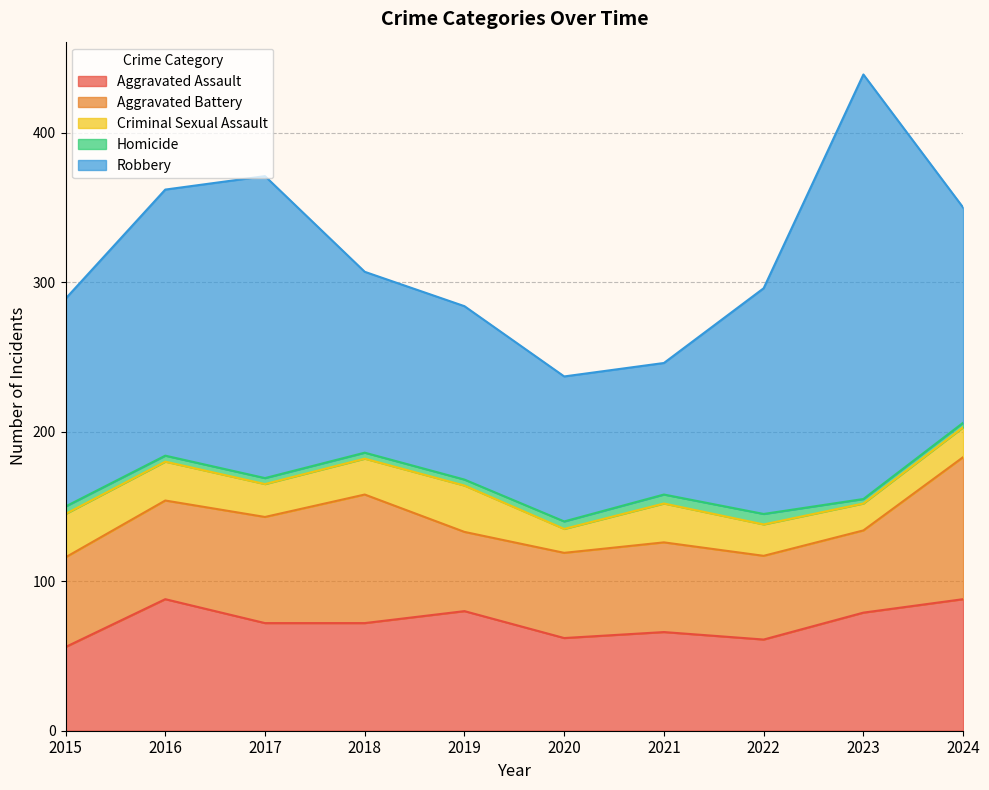

The value of Robbery at 2023 is 284. True or false?

True